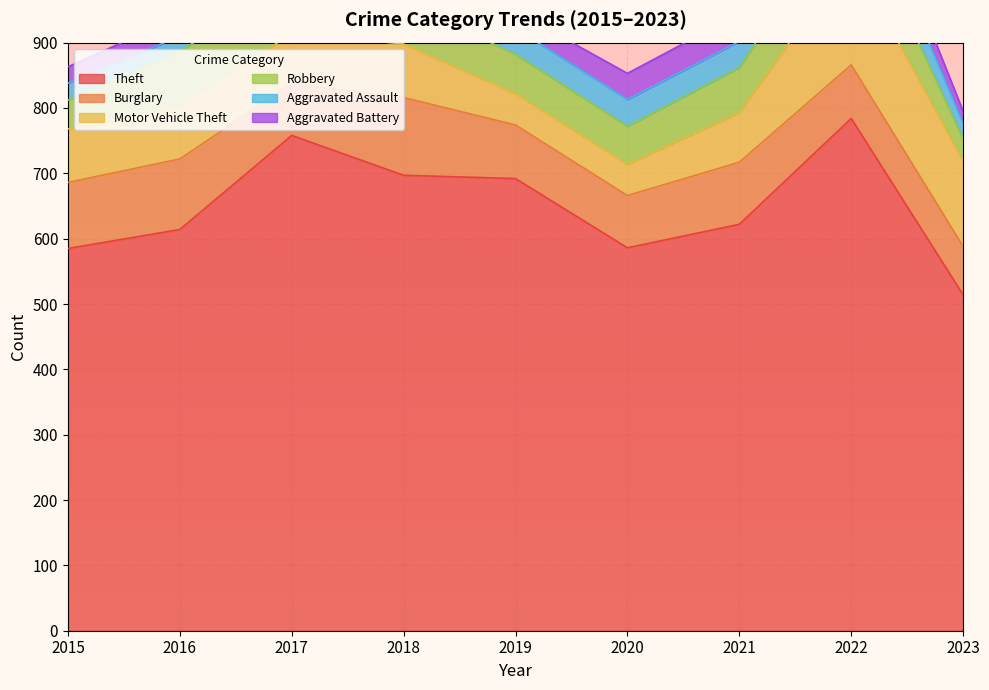

The Aggravated Assault series shows 83 at 2018. True or false?

False